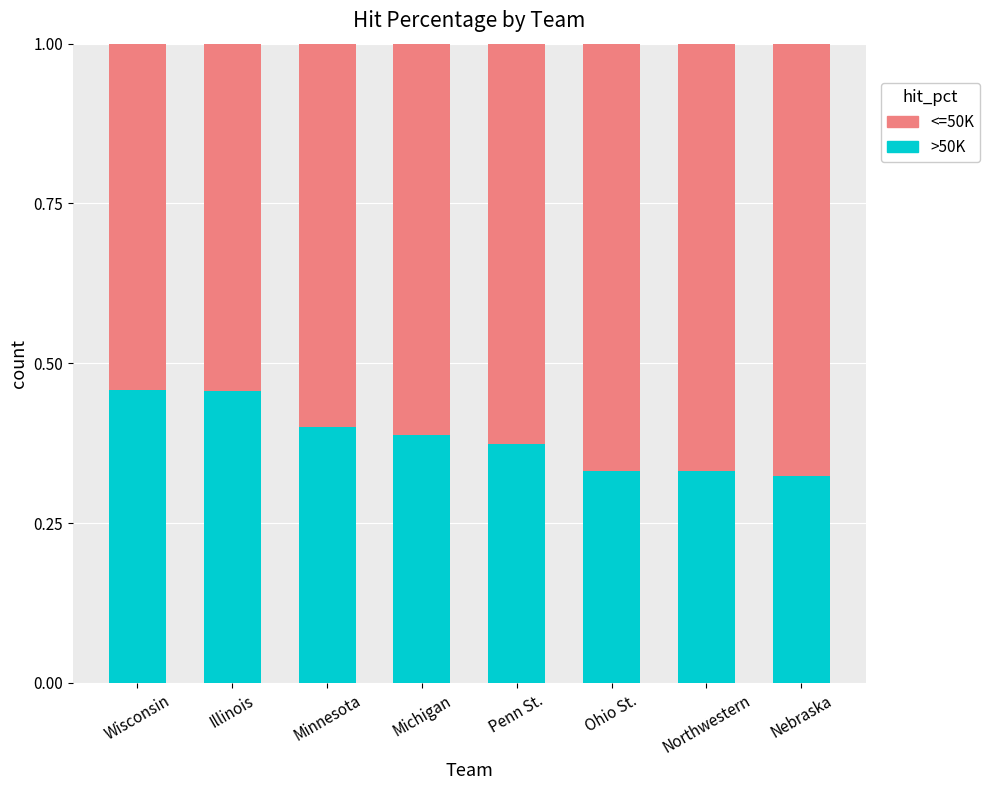

How many >50K values are between 0 and 1?

8